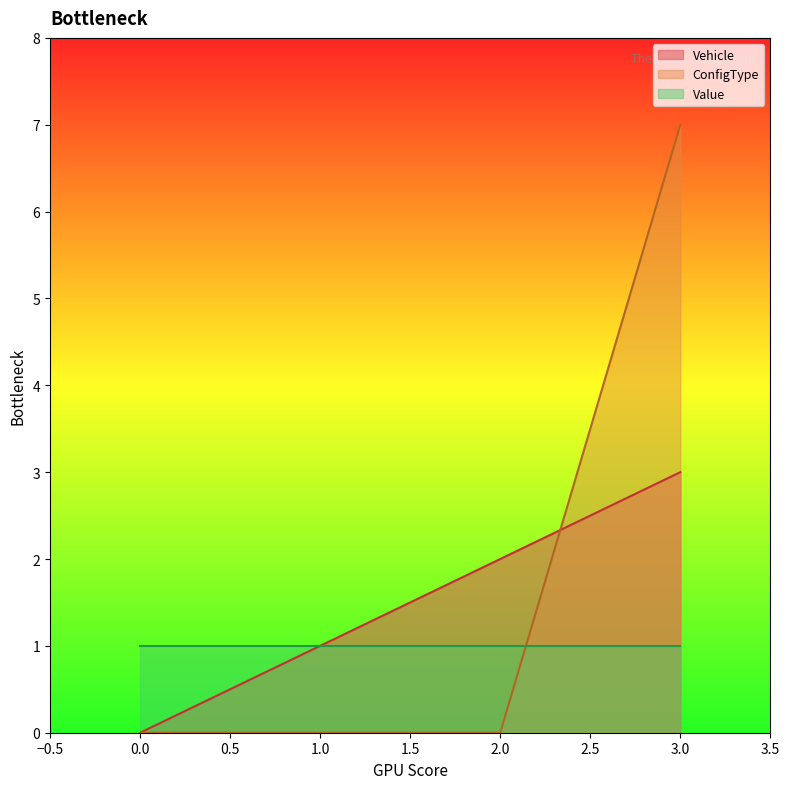

What is the average value of the ConfigType series?

2